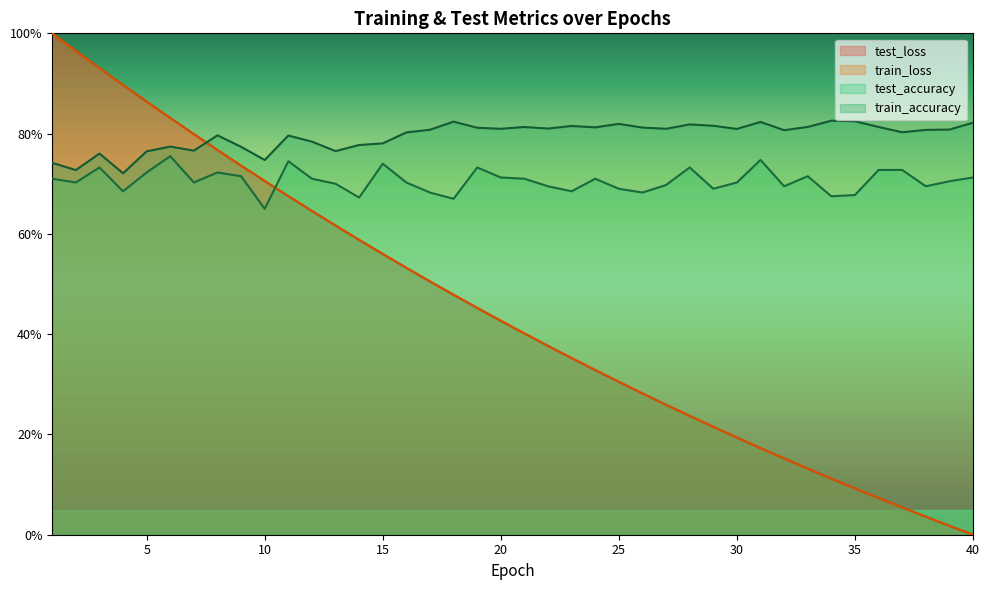

True or false: train_accuracy and test_accuracy cross at least once.

False